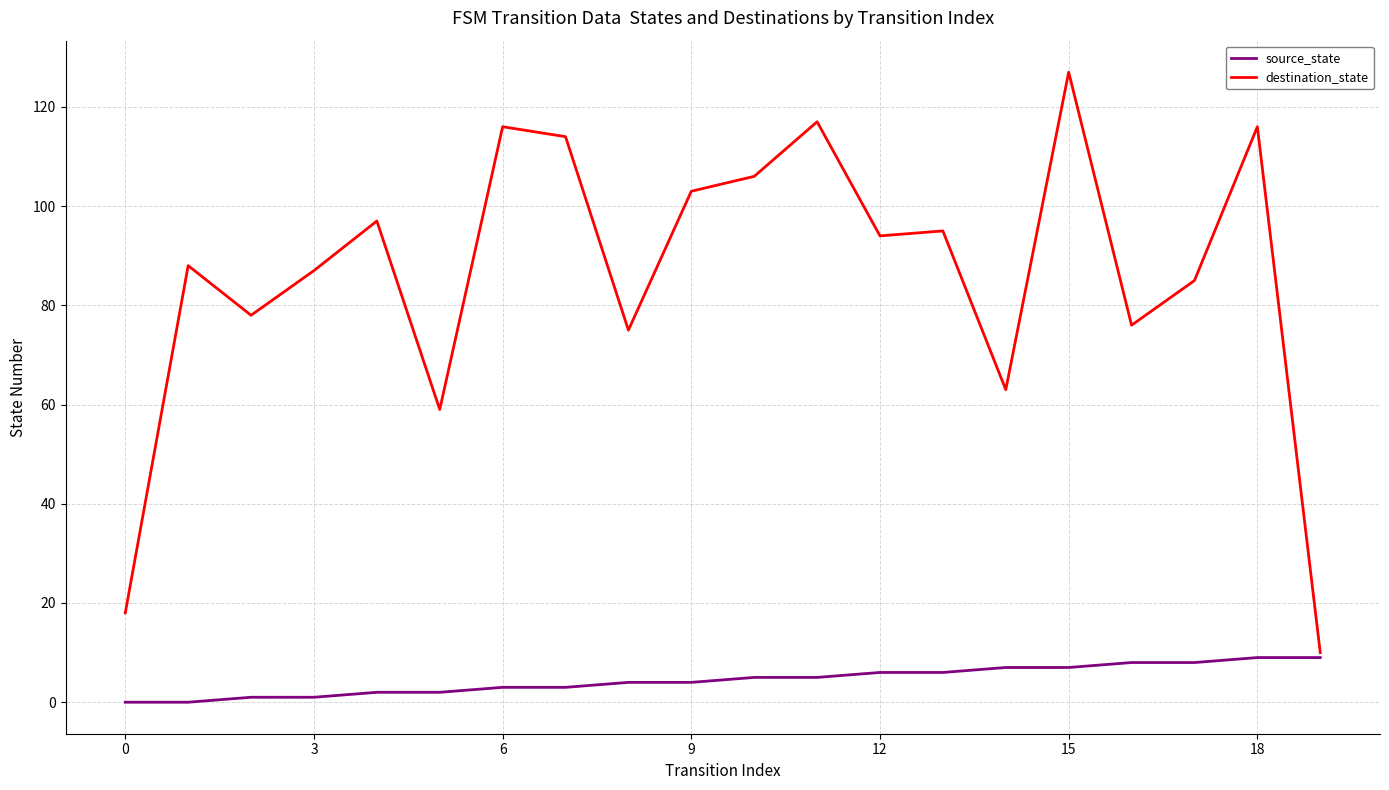

List the series in order of their peak value, lowest first.

source_state, destination_state